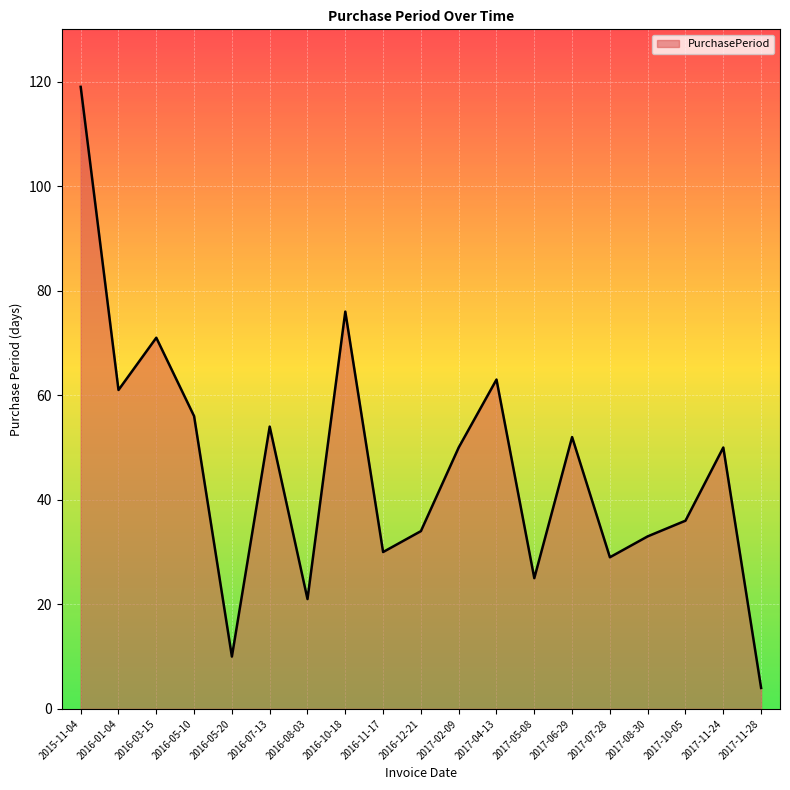

What is the sum of the values at 2016-11-17 and 2017-02-09?

80